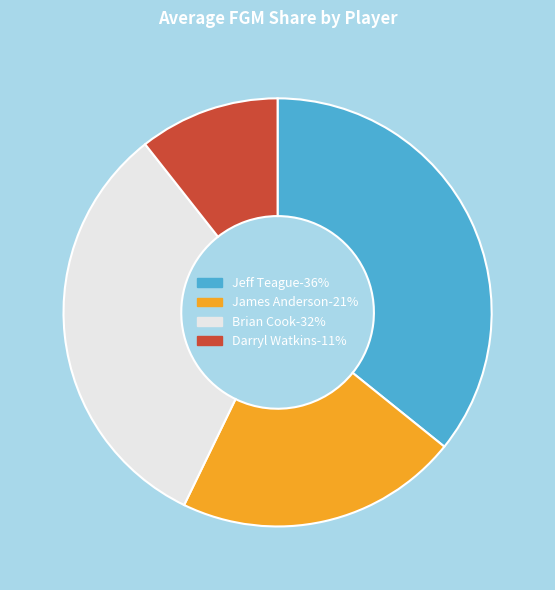

Is it true that James Anderson-21% is 21% of the pie?

True